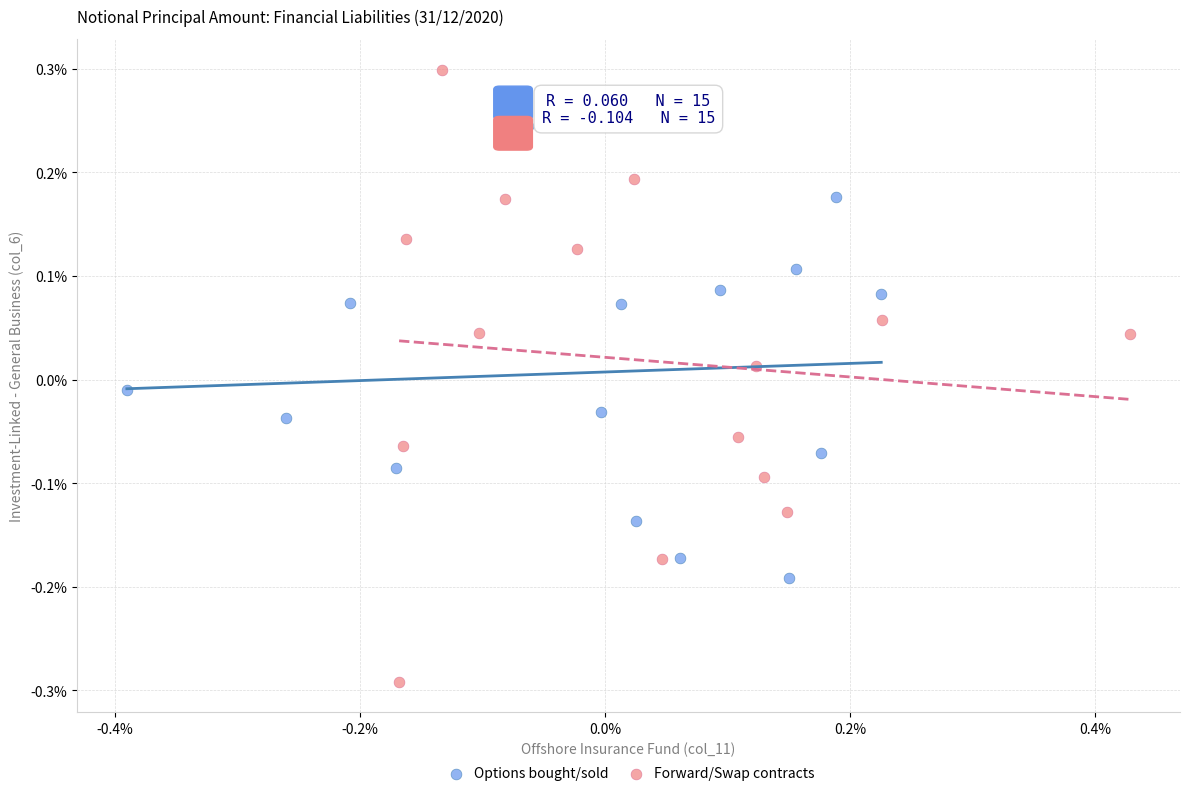

What are all the series names shown in the legend?

Options bought/sold, Forward/Swap contracts